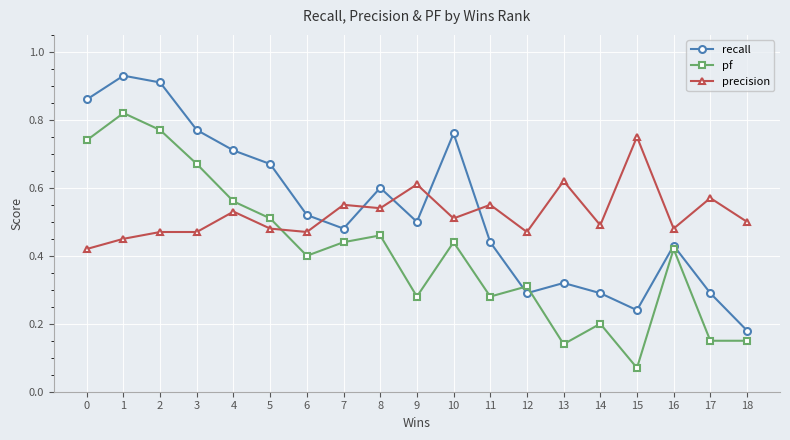

After their last crossing, which series has the higher values: precision or recall?

precision